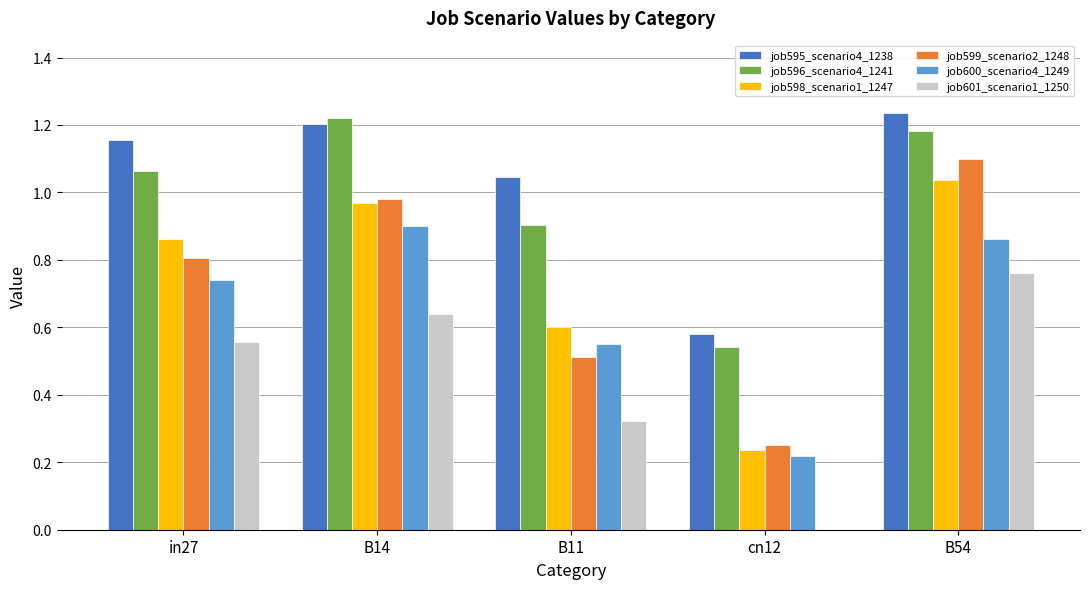

What is the sum of all job600_scenario4_1249 values?

3.3